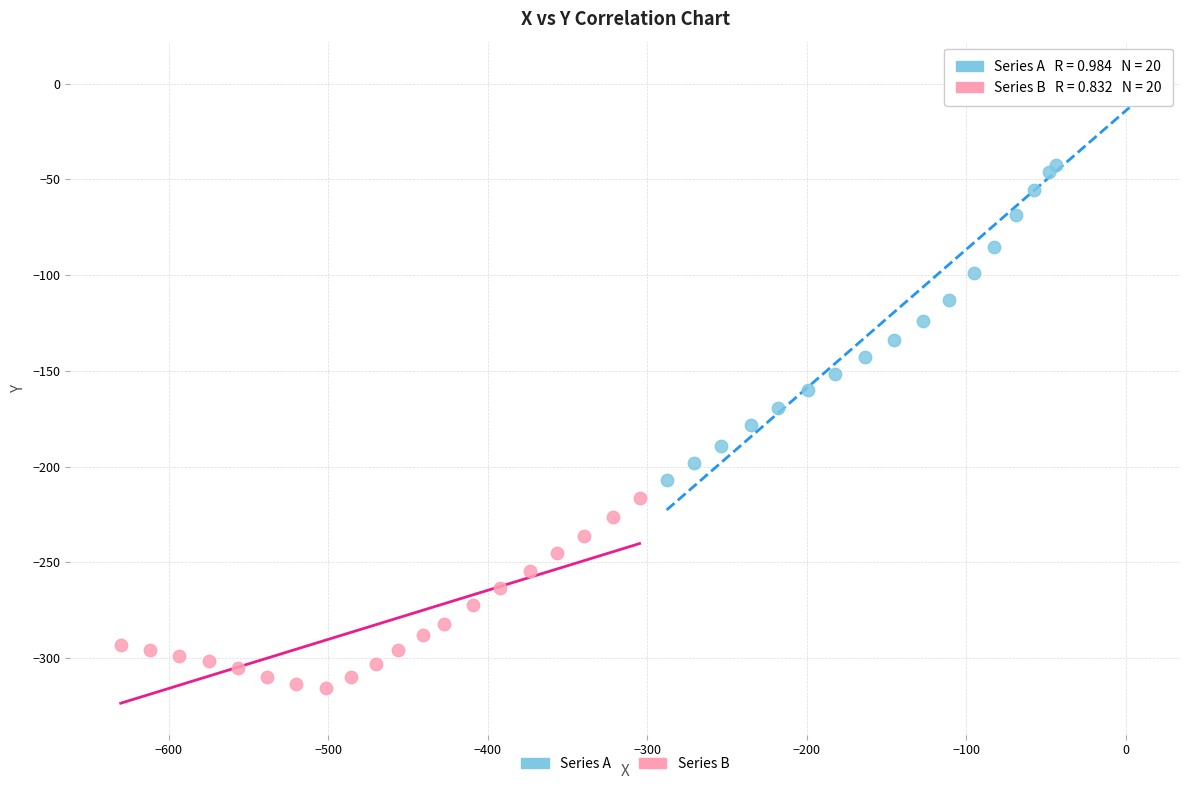

Which series has the widest spread of Y values?

Series A